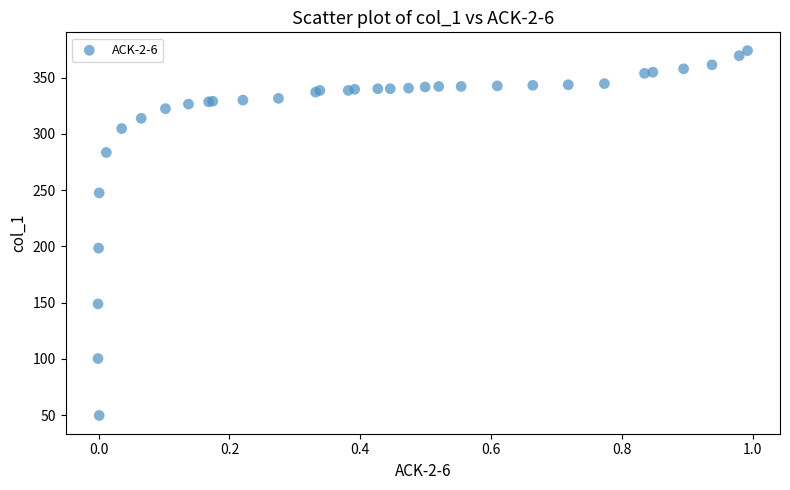

What Y value in the scatter plot is closest to 211?

198.5